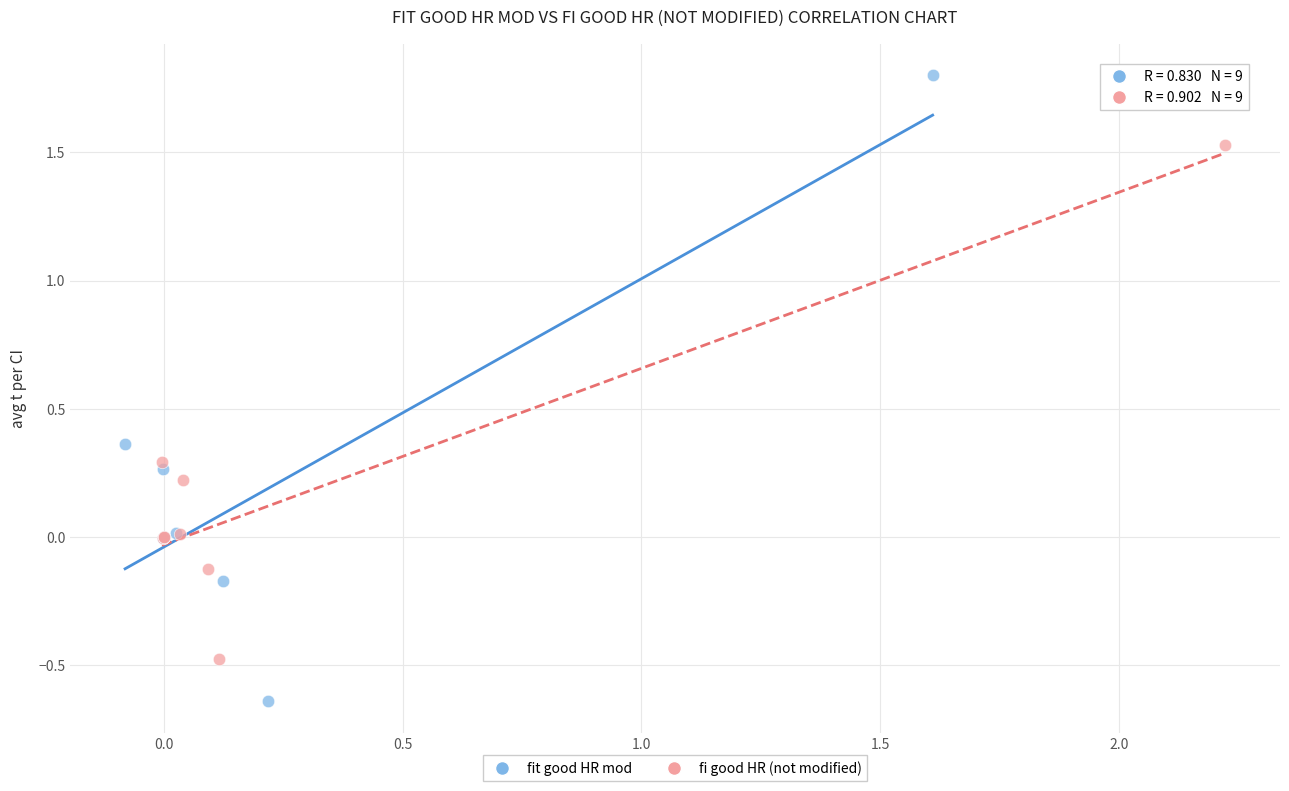

Which series contains the lowest Y value?

fit good HR mod